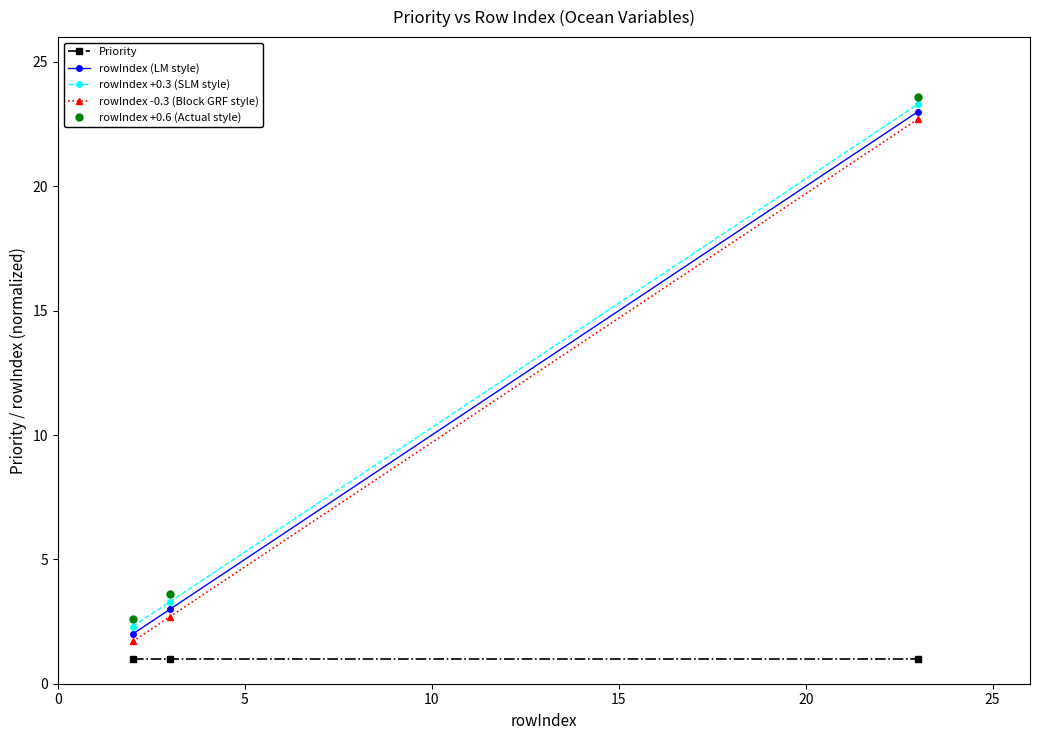

How many values in the rowIndex +0.6 (Actual style) series exceed 3?

2